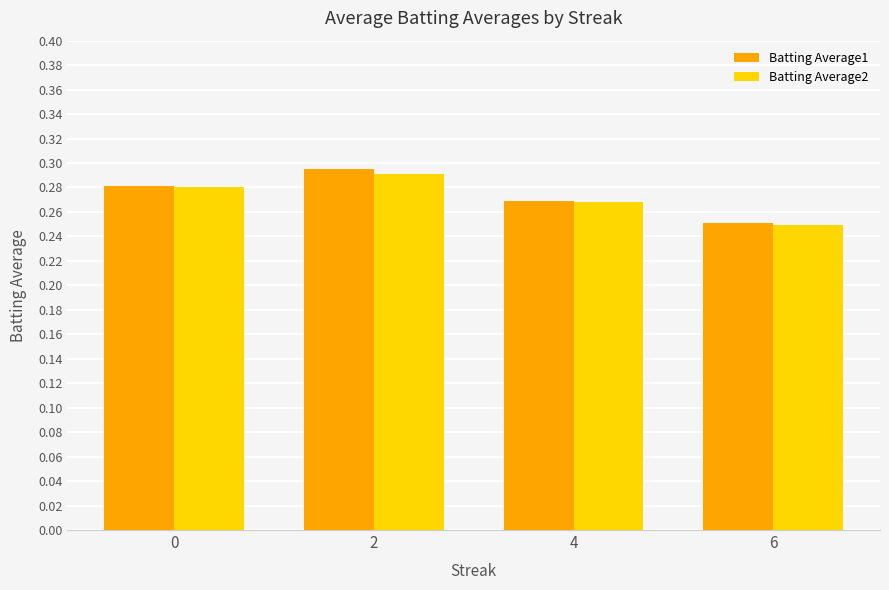

How many Batting Average1 values are between 0 and 1?

4